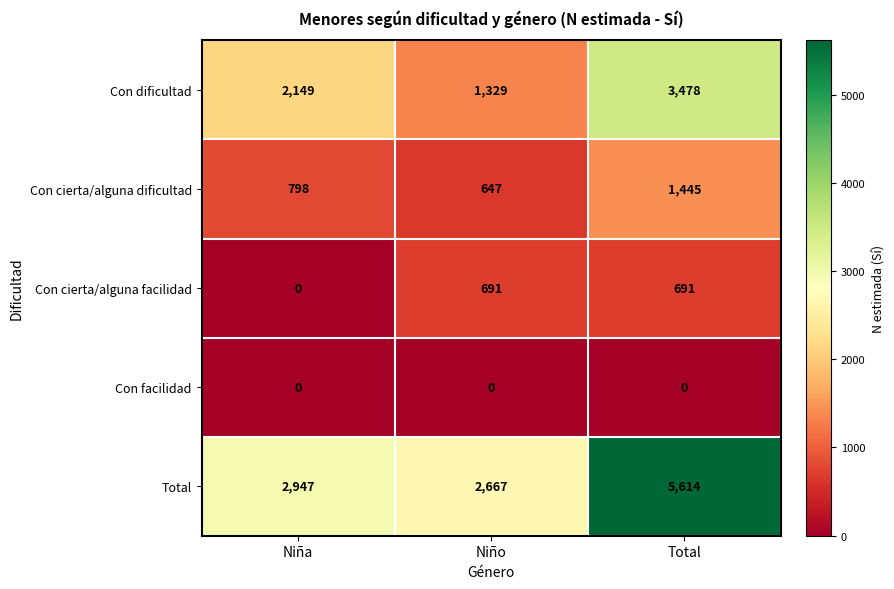

At Total, list the series in order from smallest to largest.

Con facilidad, Con cierta/alguna facilidad, Con cierta/alguna dificultad, Con dificultad, Total